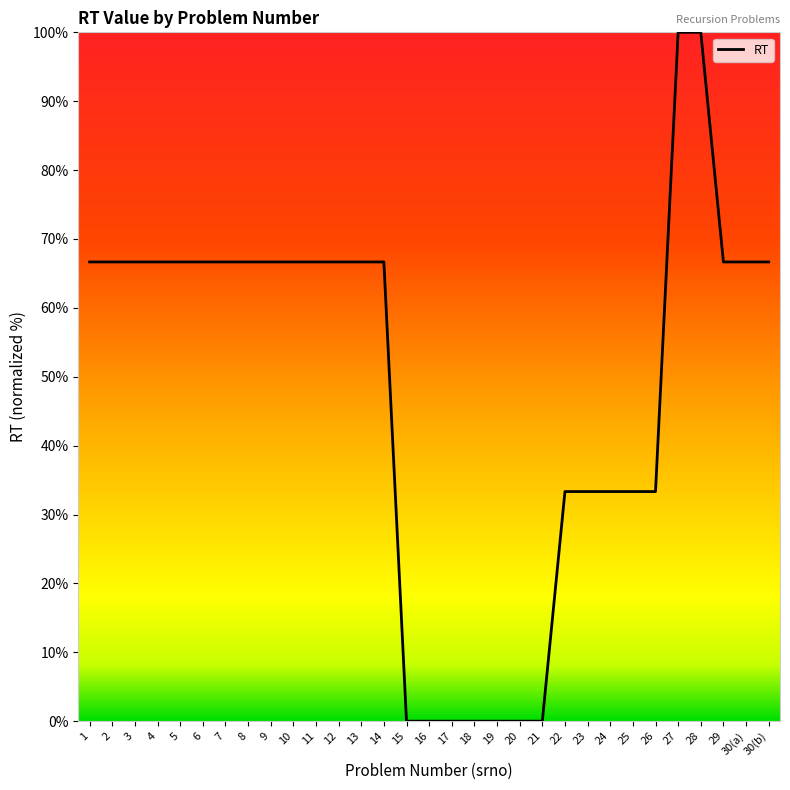

True or false: the data shows 0.0 at 18.

True